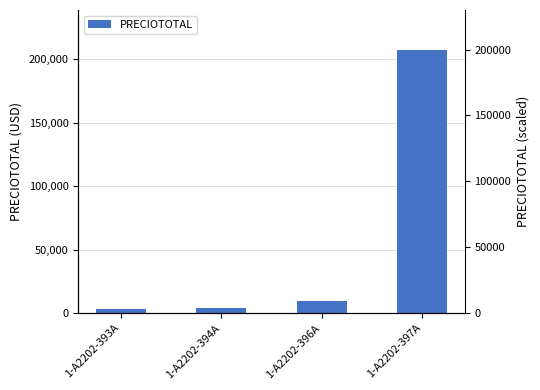

Reading left to right, transcribe all the data shown in this chart.

1-A2202-393A=2943.8	1-A2202-394A=4128.8	1-A2202-396A=9304.1	1-A2202-397A=207747.5